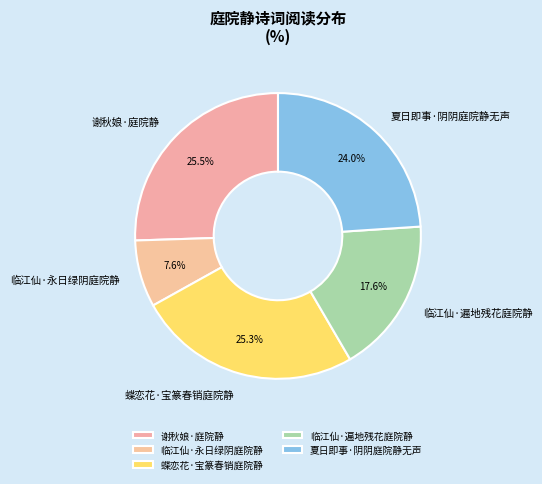

How many segments does this pie chart have?

5